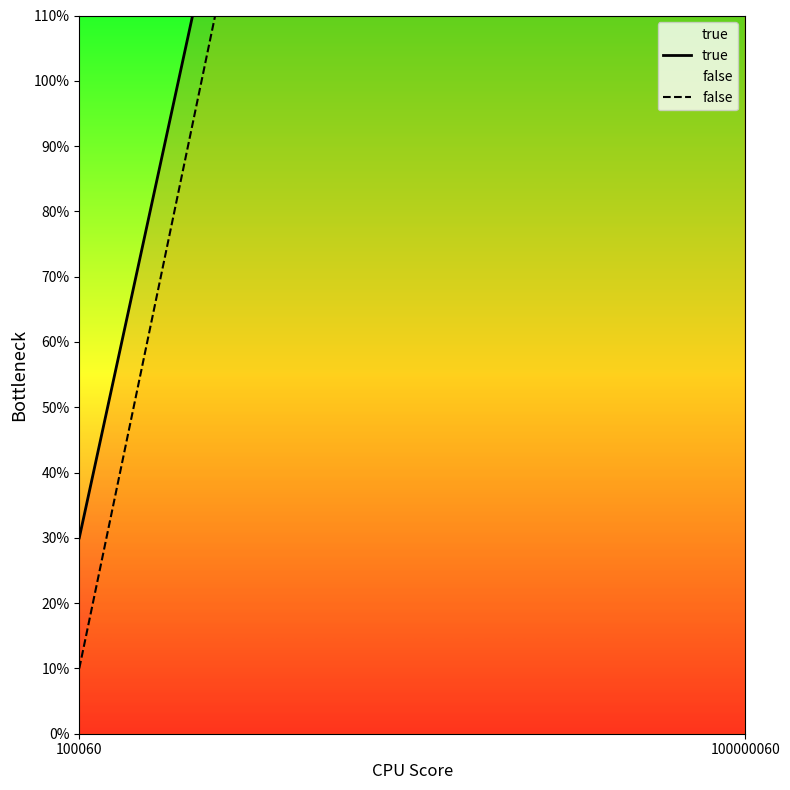

List the series in order of their peak value, highest first.

true, false